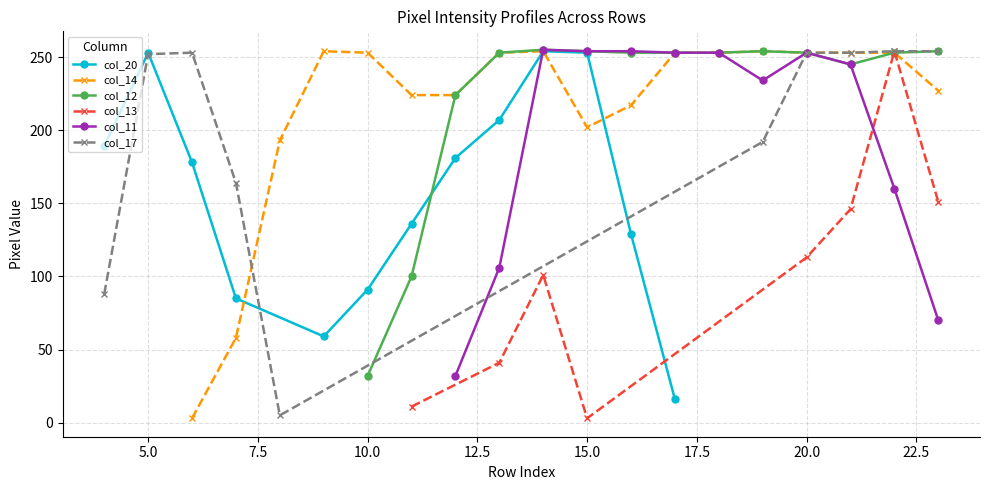

How many interior local valleys does the col_20 series have?

1